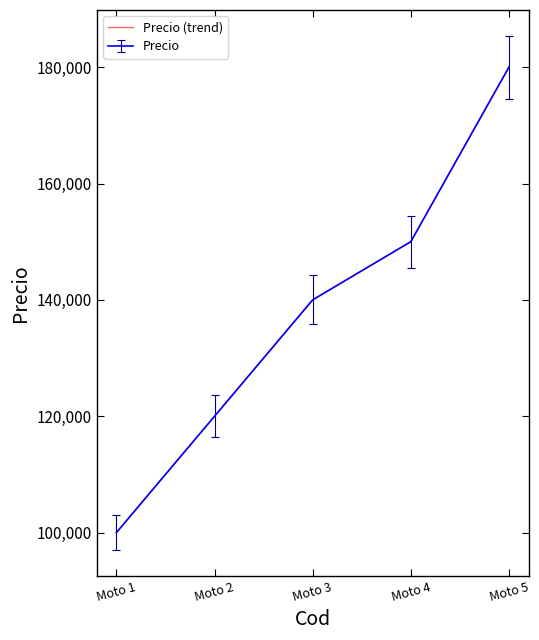

Does the chart display data point markers on the line(s)?

No